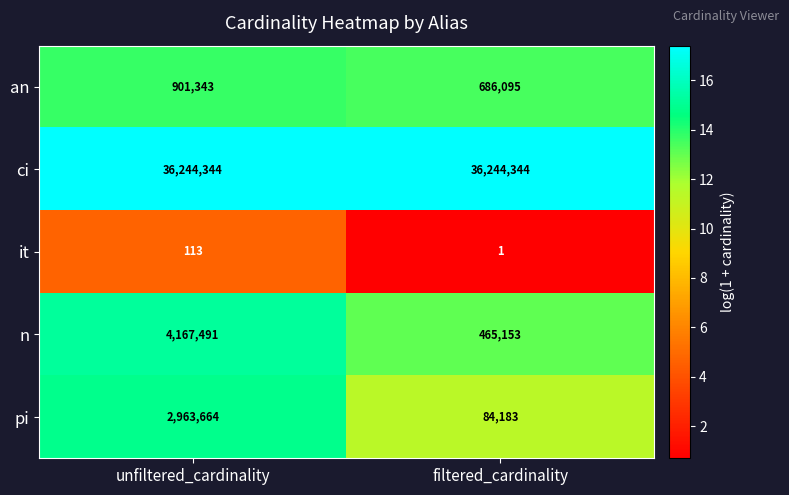

Which category has the highest value in the pi series?

unfiltered_cardinality